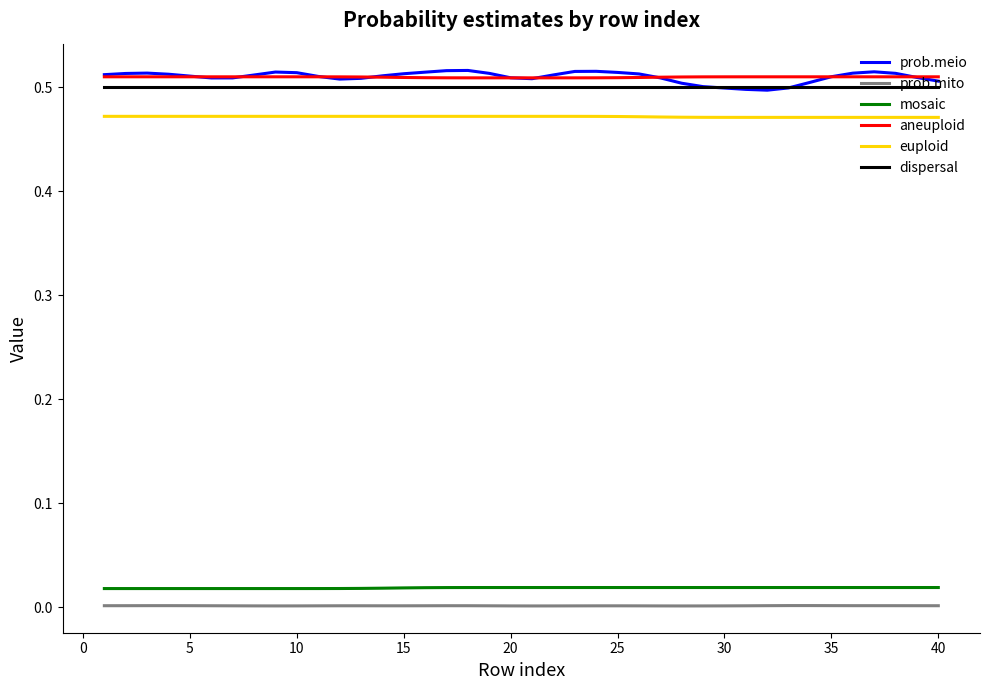

True or false: prob.mito and euploid cross at least once.

False